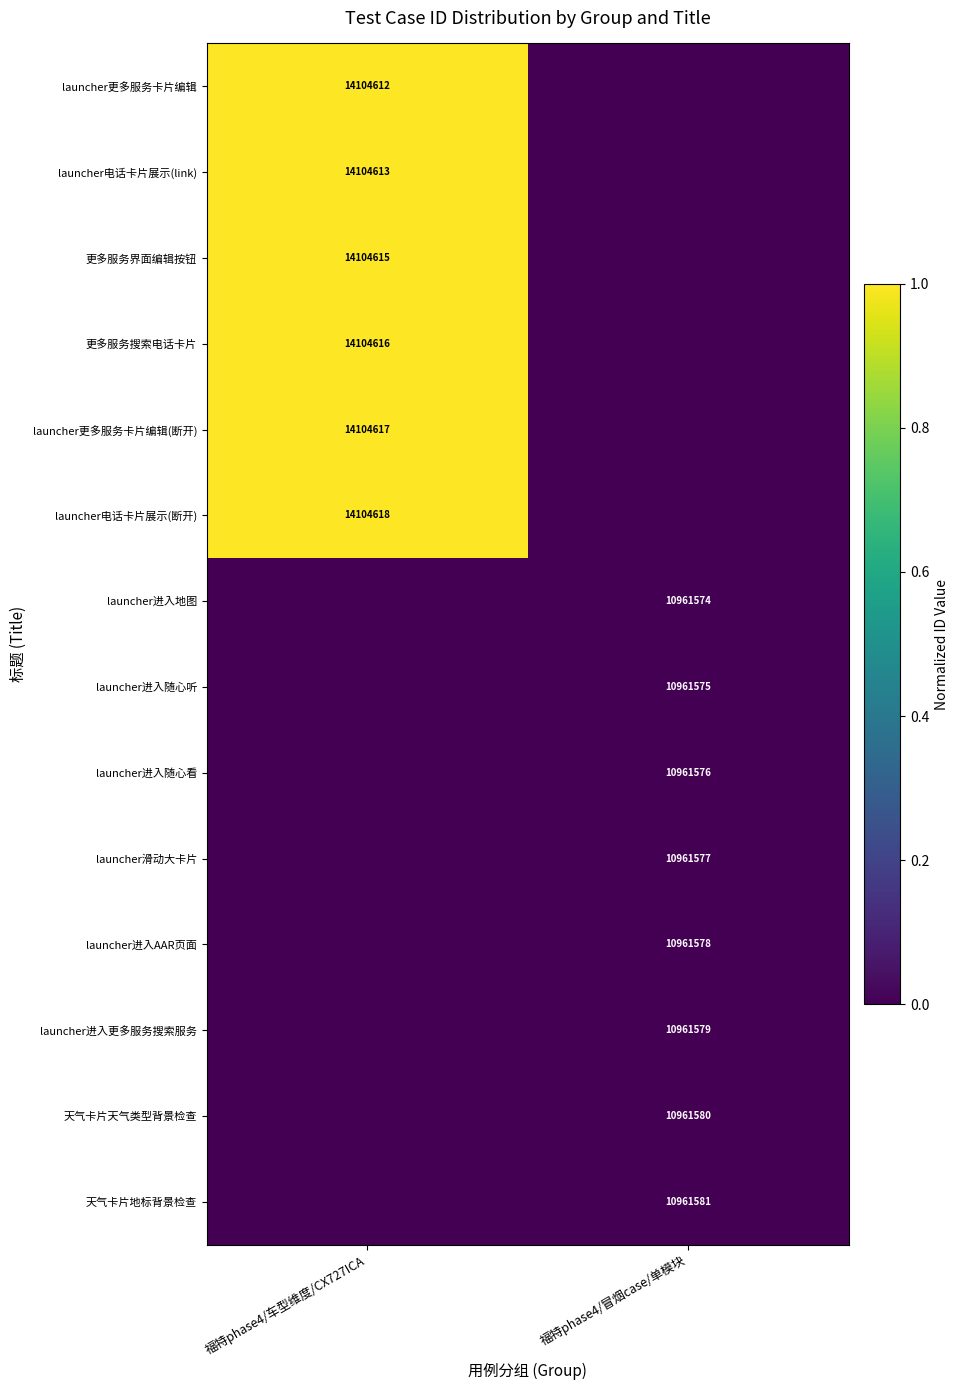

The value of launcher更多服务卡片编辑 at 福特phase4/车型维度/CX727ICA is 18647416. True or false?

False